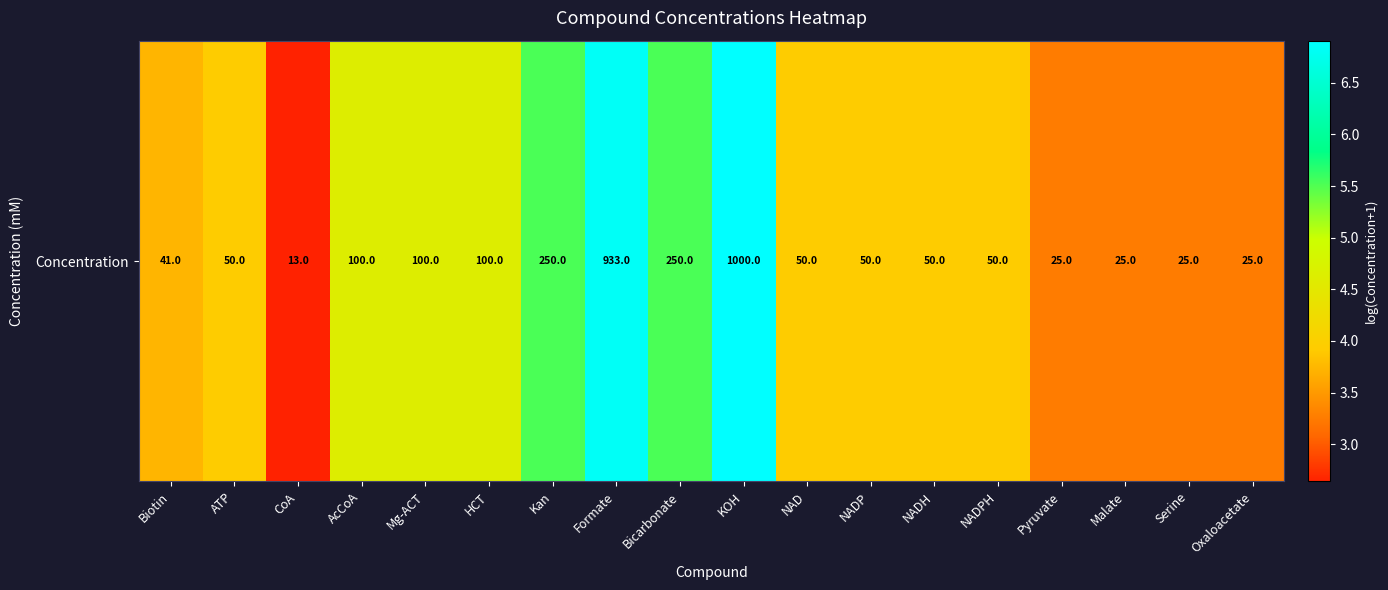

Rank the categories by value from highest to lowest.

KOH, Formate, Kan, Bicarbonate, AcCoA, Mg-ACT, HCT, ATP, NAD, NADP, NADH, NADPH, Biotin, Pyruvate, Malate, Serine, Oxaloacetate, CoA